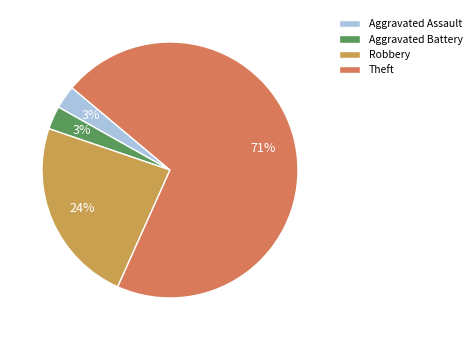

To the nearest percent, what is the average slice percentage?

25%